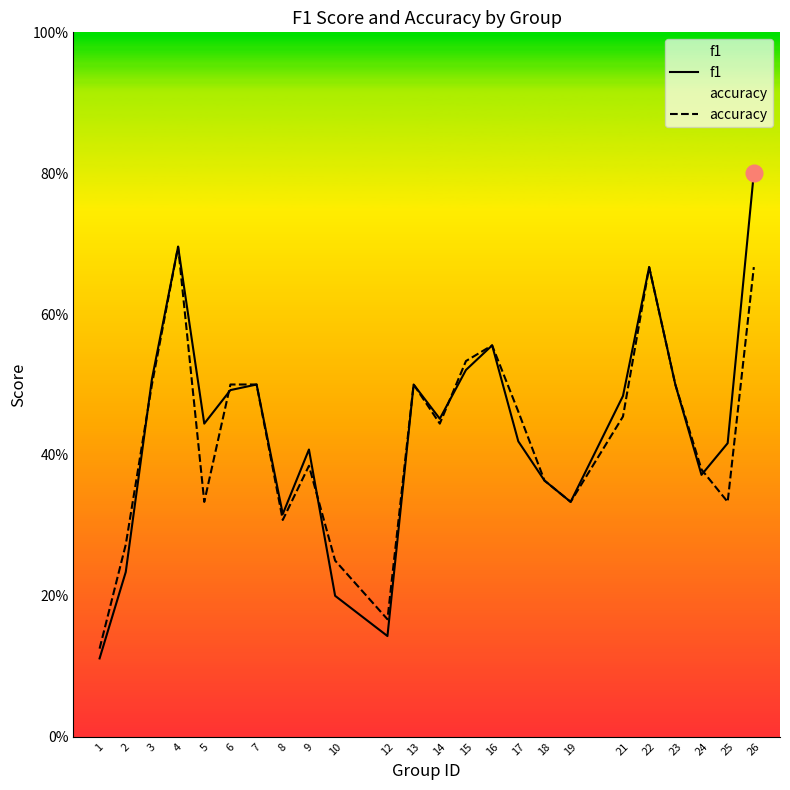

At how many categories does at least one series exceed 0?

24